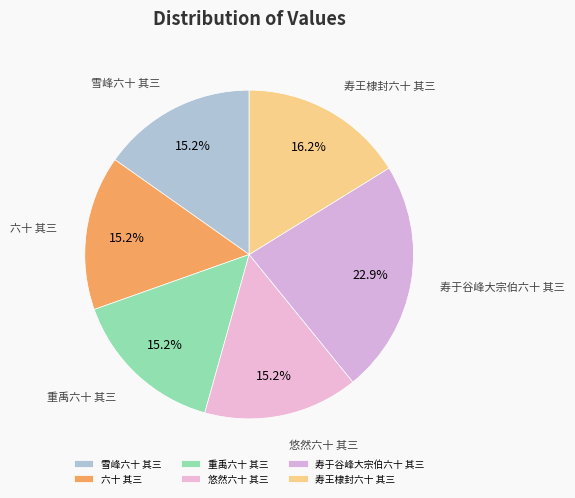

To the nearest percent, what portion does 寿于谷峰大宗伯六十 其三 represent?

23%